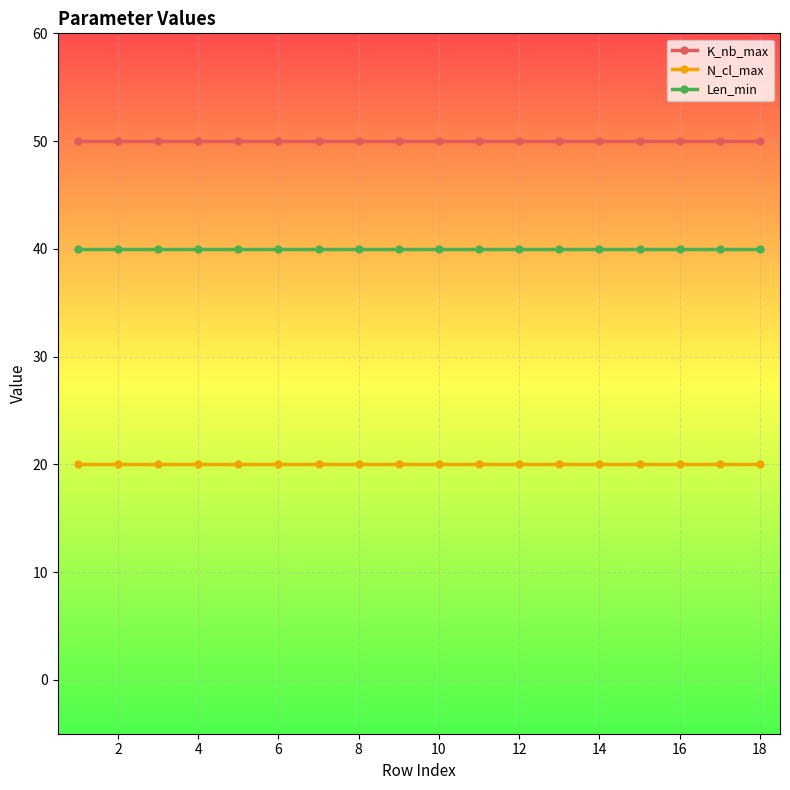

What are all the series names shown in the legend?

K_nb_max, N_cl_max, Len_min